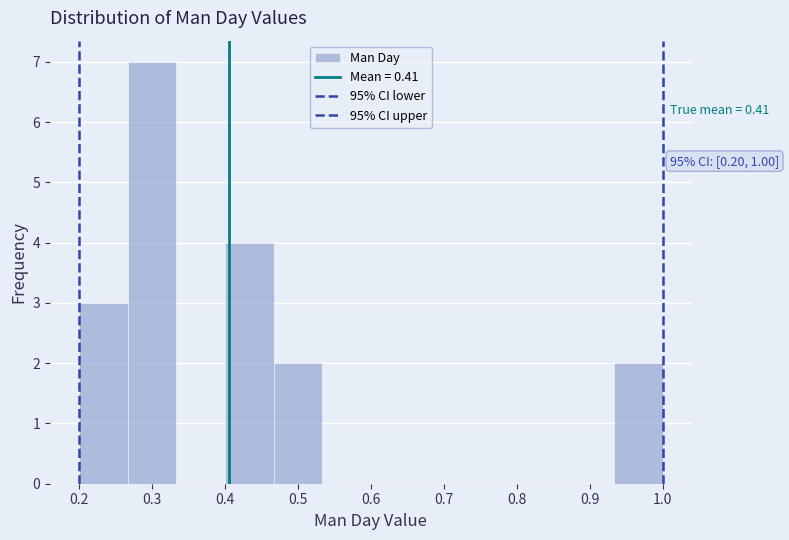

Over which range of the x-axis is the bar tallest?

0.27 to 0.33